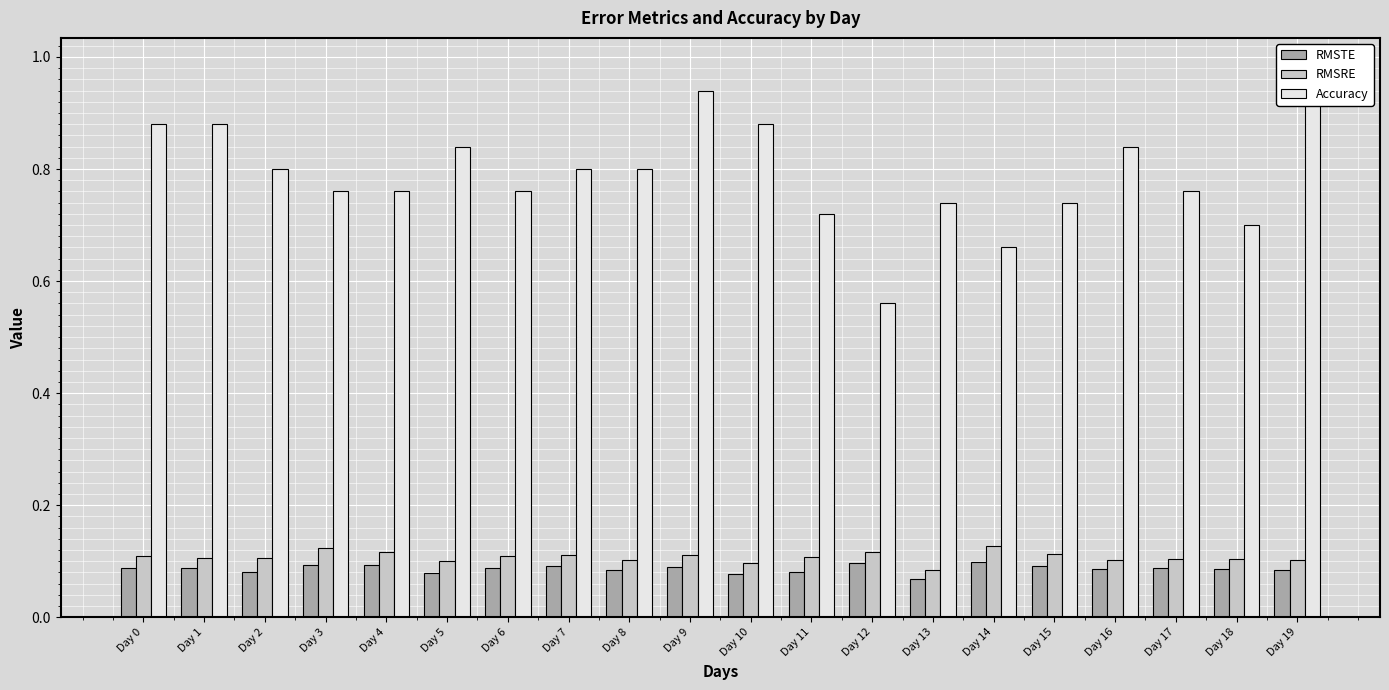

Count the RMSRE values in the range 0 to 1.

20